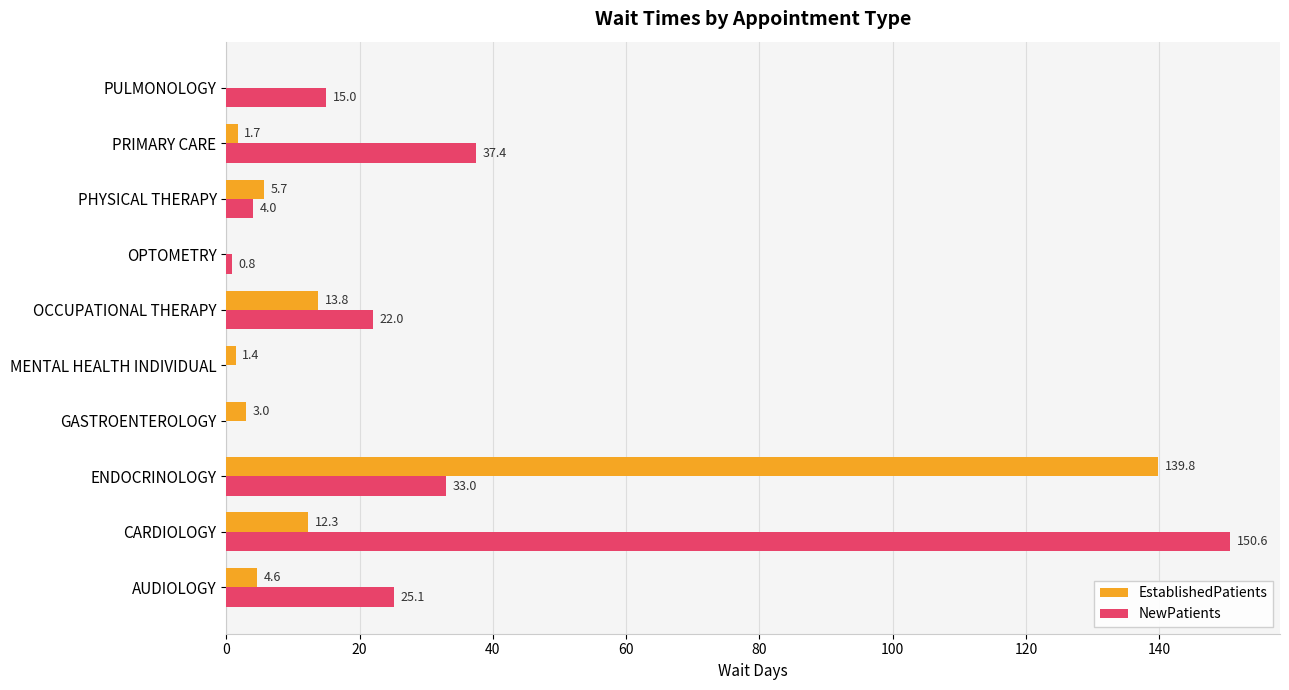

What is the total value across all series at PHYSICAL THERAPY?

9.7